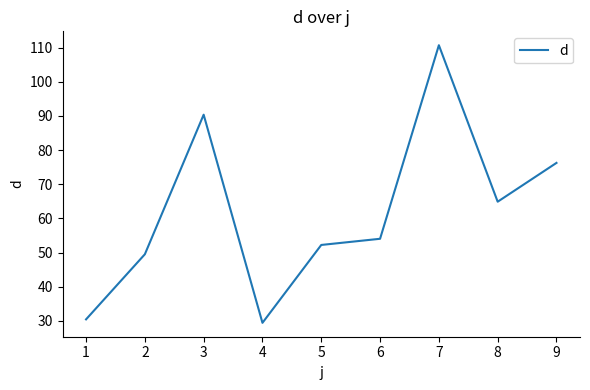

Where is the first local minimum?

4